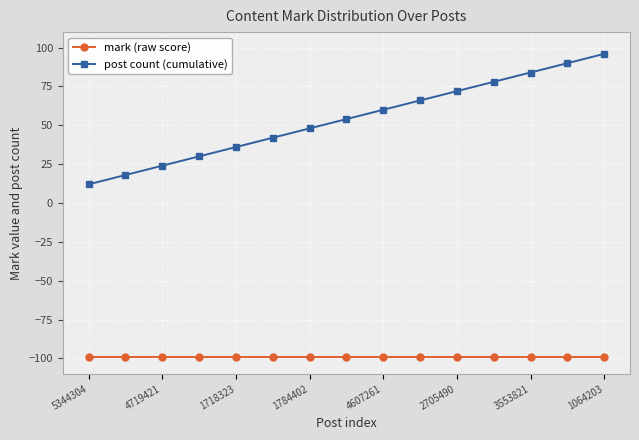

Which series has the largest total across all categories?

post count (cumulative)